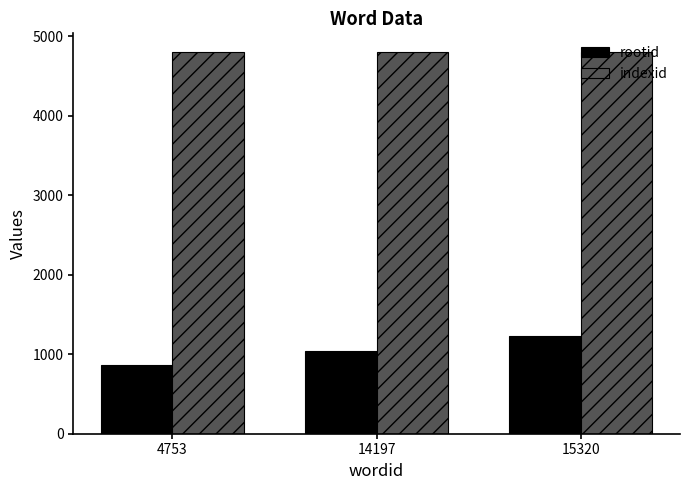

How many bars are there in each group?

2